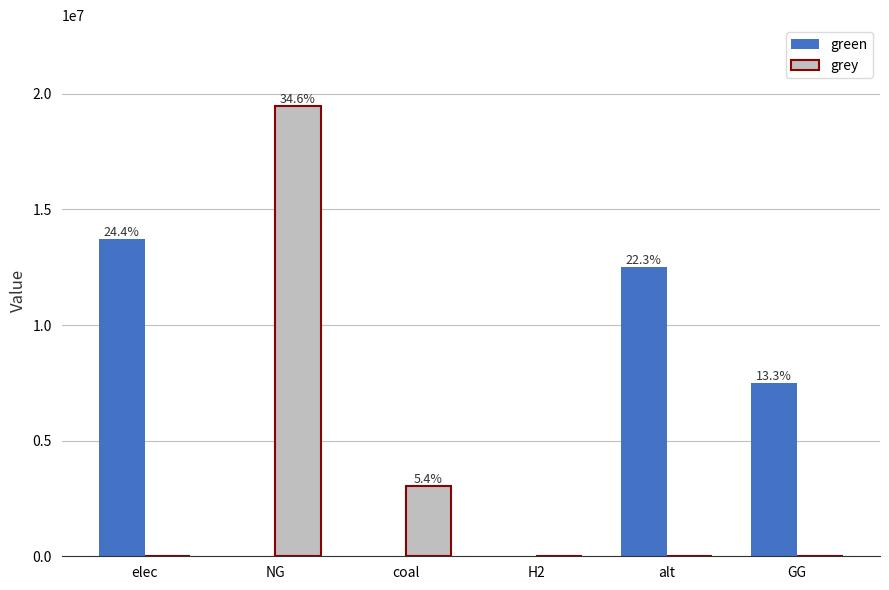

What is the total value across all series at elec?

13704313.3